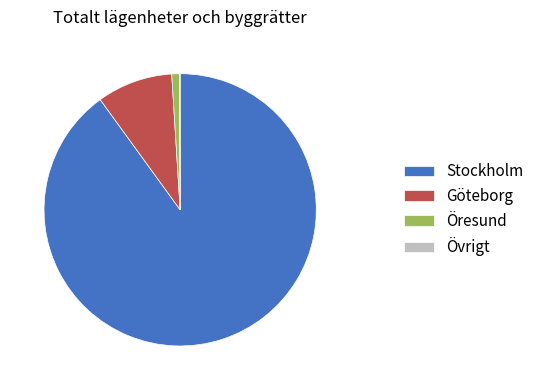

Which category accounts for the majority?

Stockholm